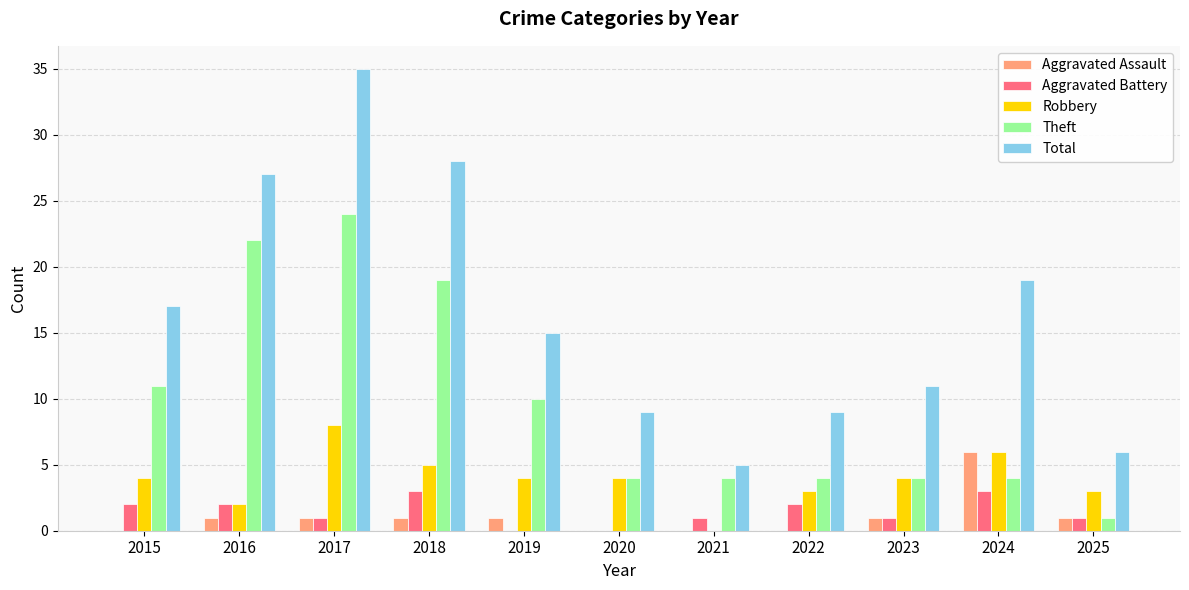

How many data points does each series have?

11